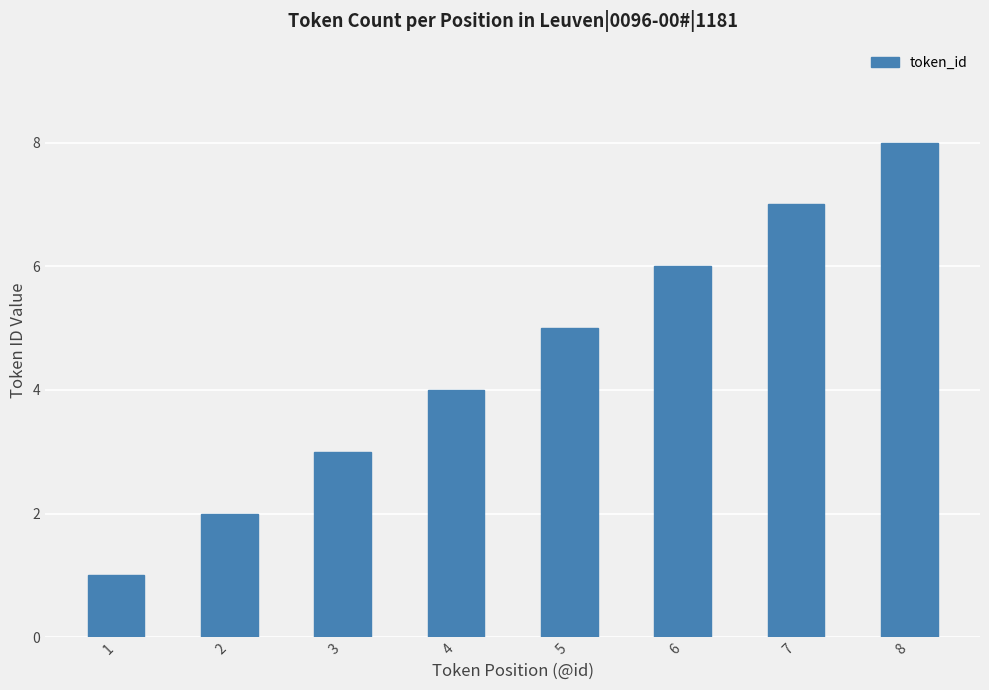

Which category has the highest value across all series?

8